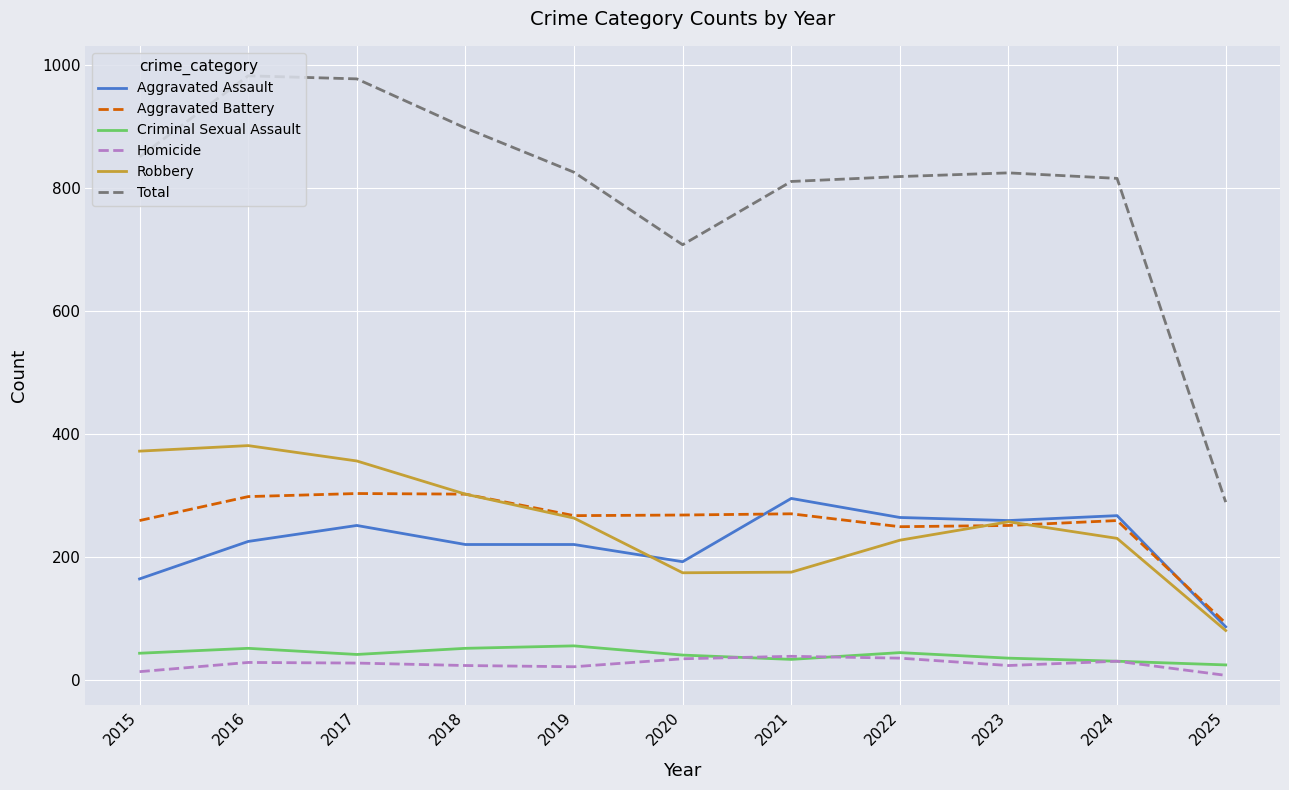

True or false: Total and Aggravated Assault cross at least once.

False